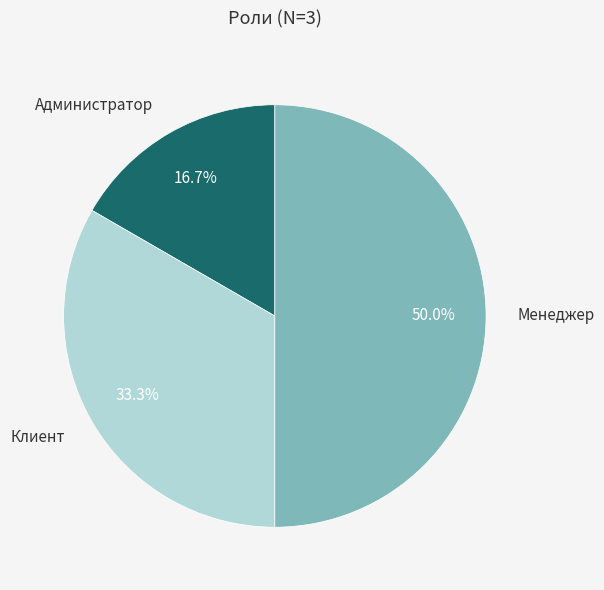

Is there any slice that represents more than half of the pie?

No